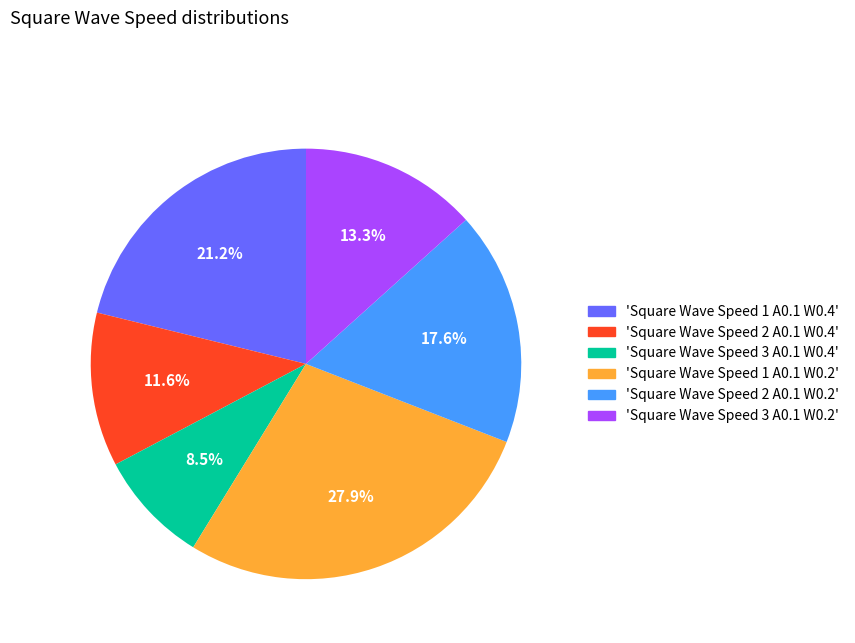

Is there a majority slice in this chart?

No